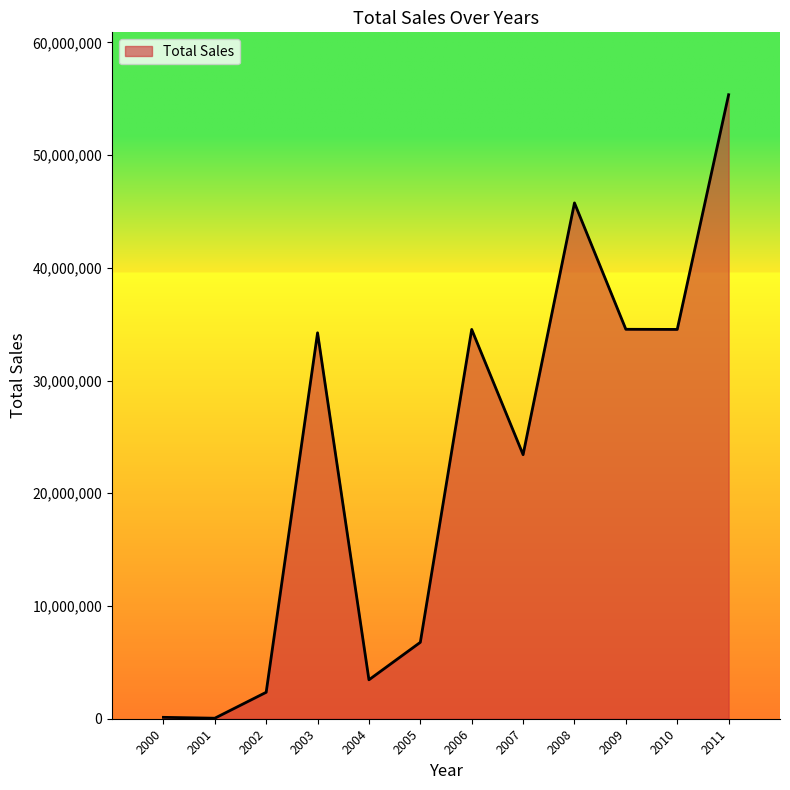

How many distinct data groups are displayed?

1